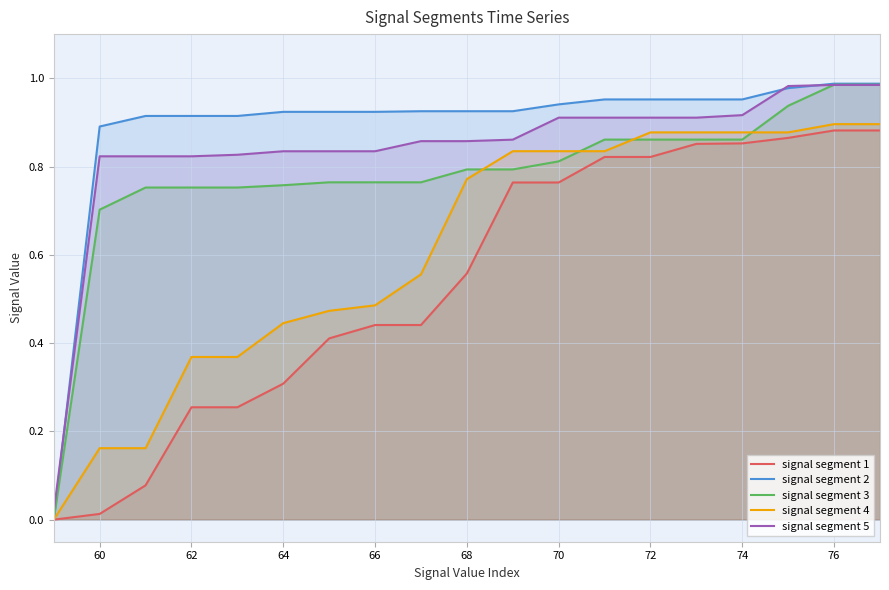

Is it true that signal segment 3 equals 0.3 at 76?

False